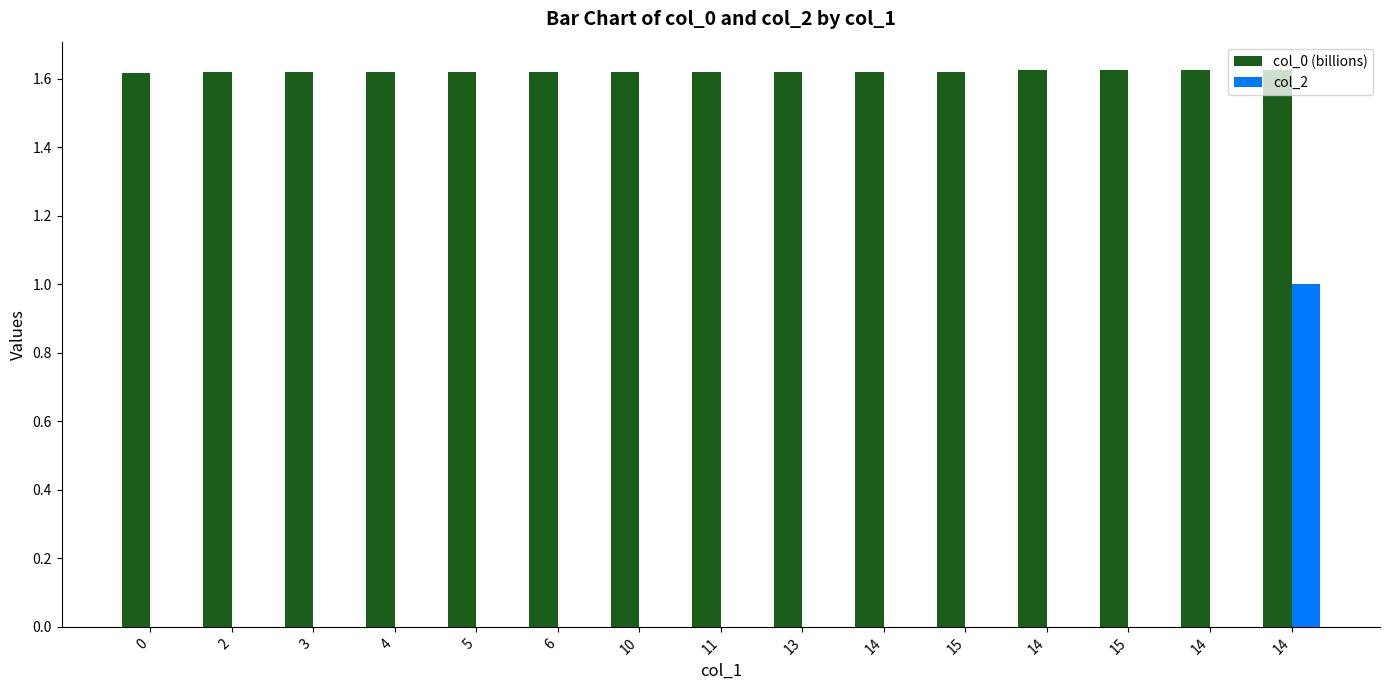

Count the number of data series in this chart.

2